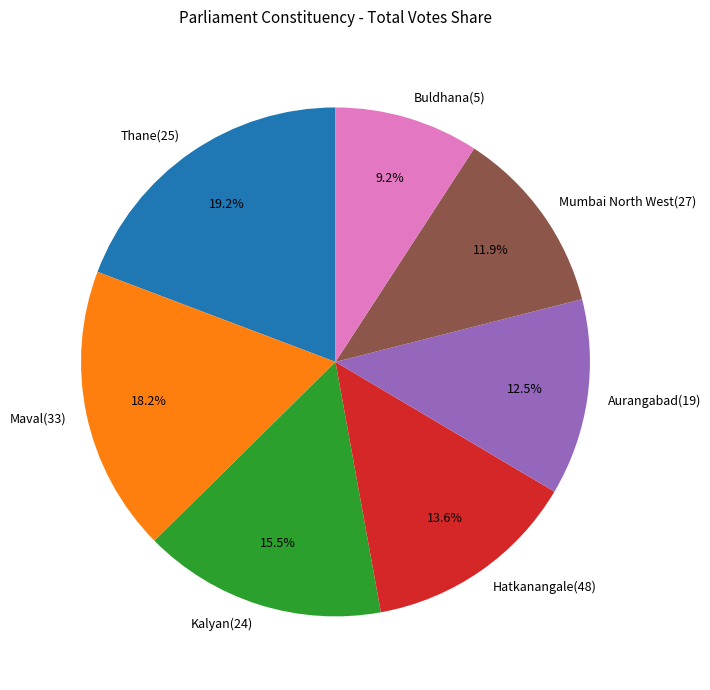

What portion of the pie excludes Aurangabad(19)?

87.5%